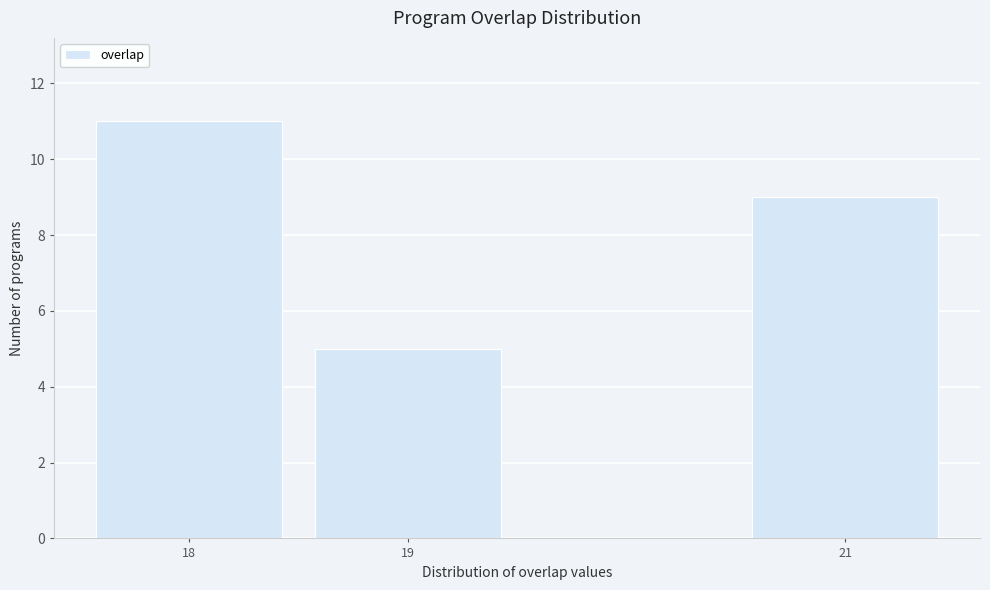

Reading left to right, list all the values displayed in this chart.

11	5	9